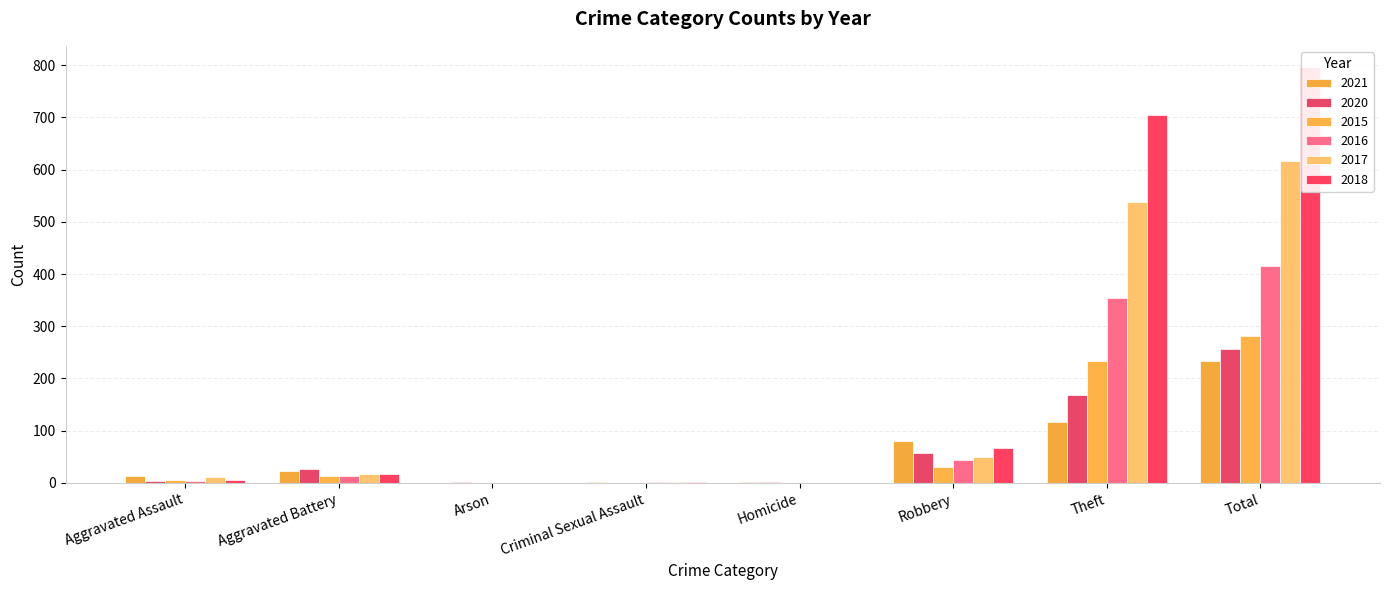

How many data points in 2018 are above 18?

3